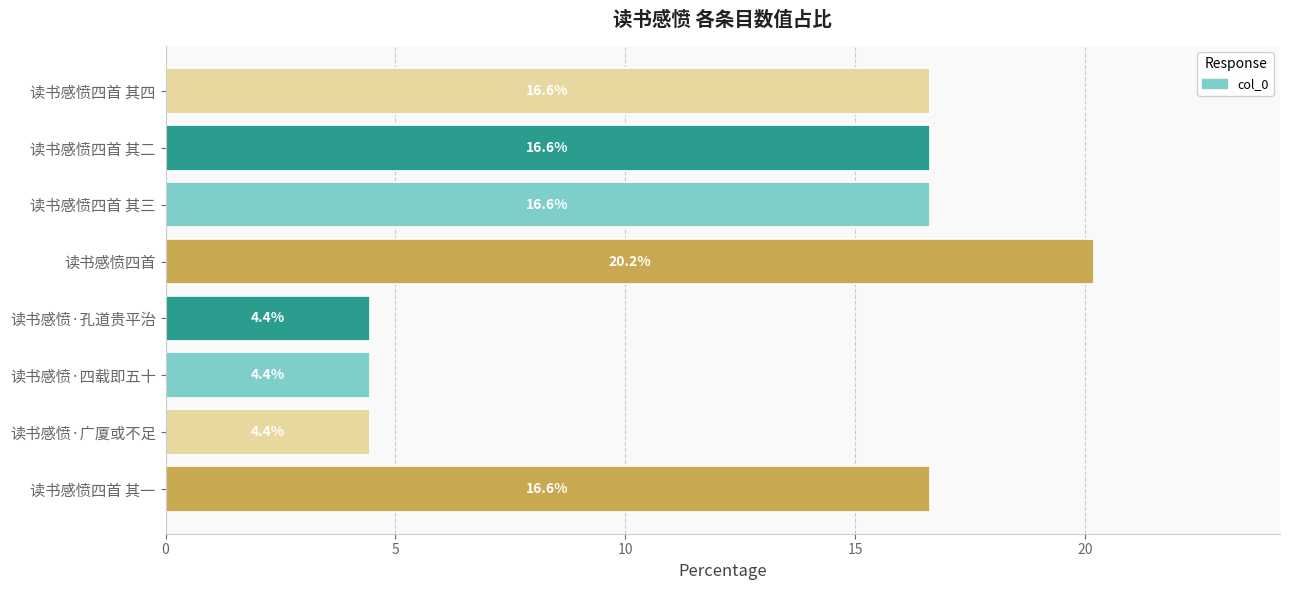

What is the average value?

12.5